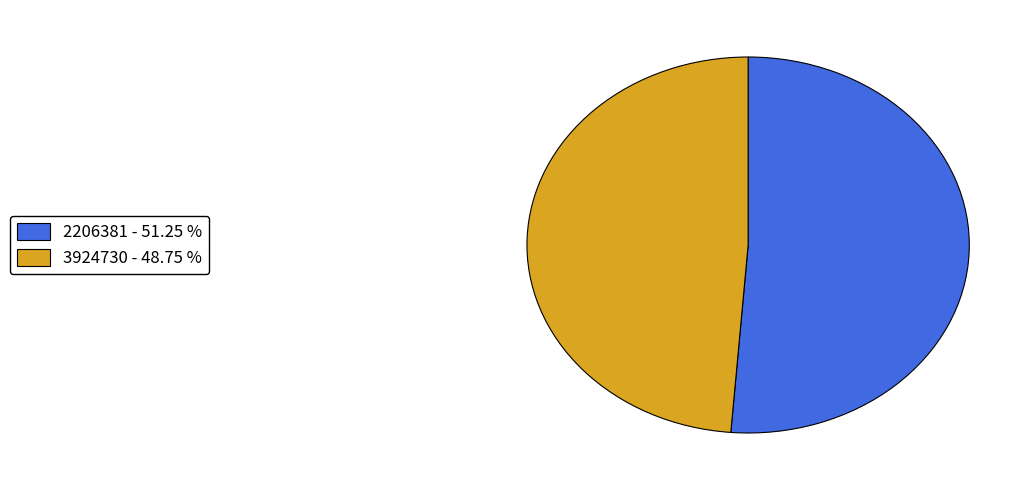

Which has a higher value, 3924730 - 48.75 % or 2206381 - 51.25 %?

2206381 - 51.25 %